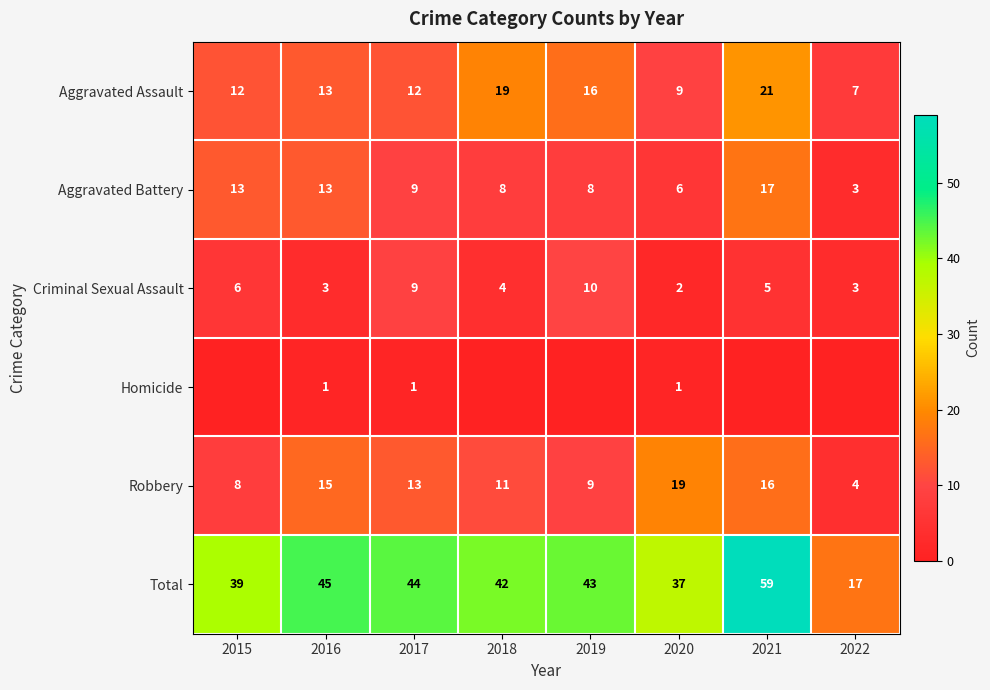

Between 2022 and 2016, which is larger?

2016